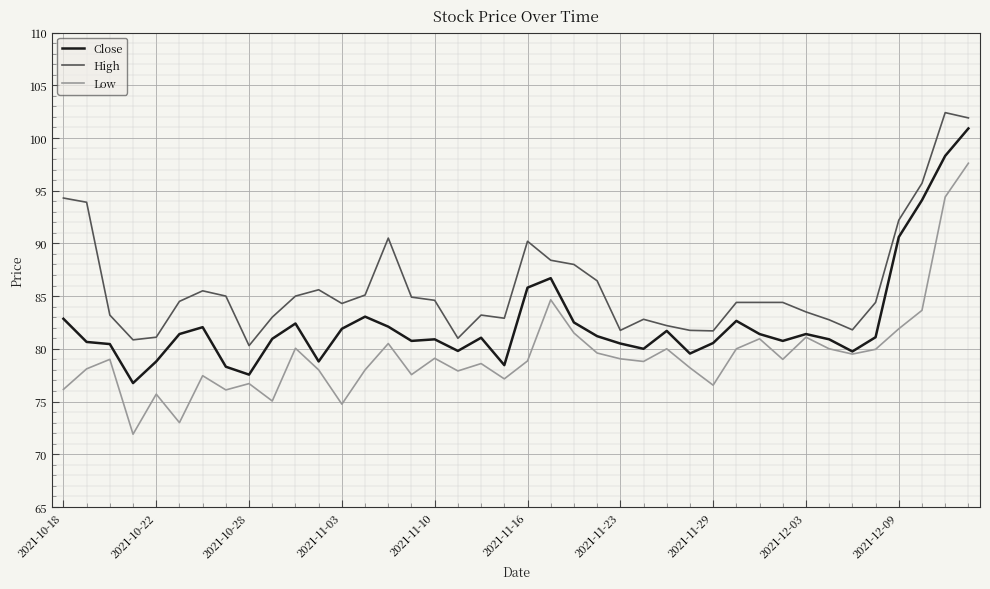

True or false: High has more than 1 interior local peaks.

True